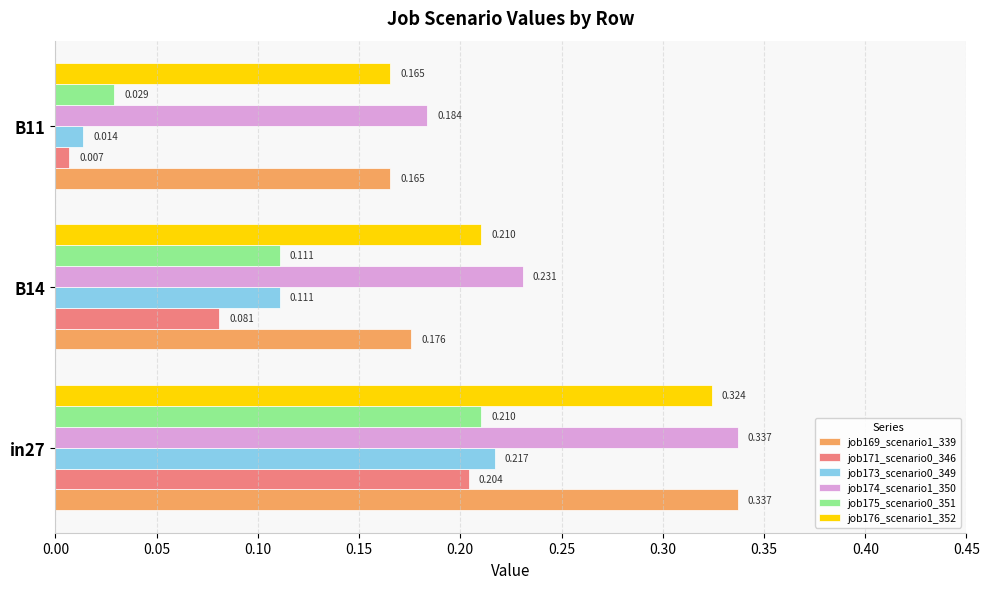

At how many categories does at least one series exceed 0?

3